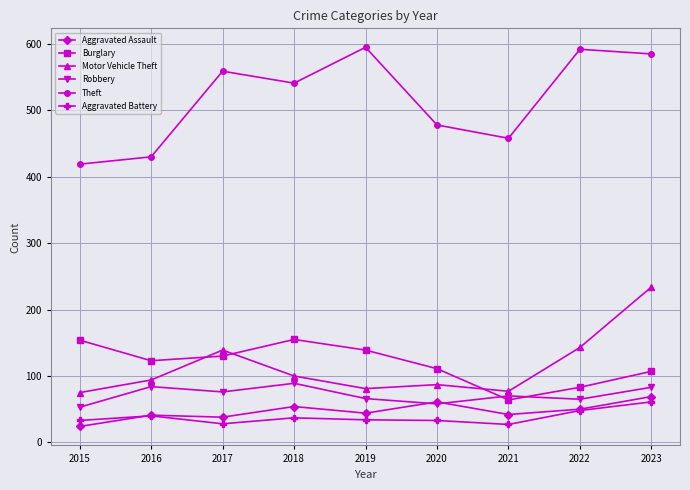

At which label does Aggravated Assault reach its peak?

2023